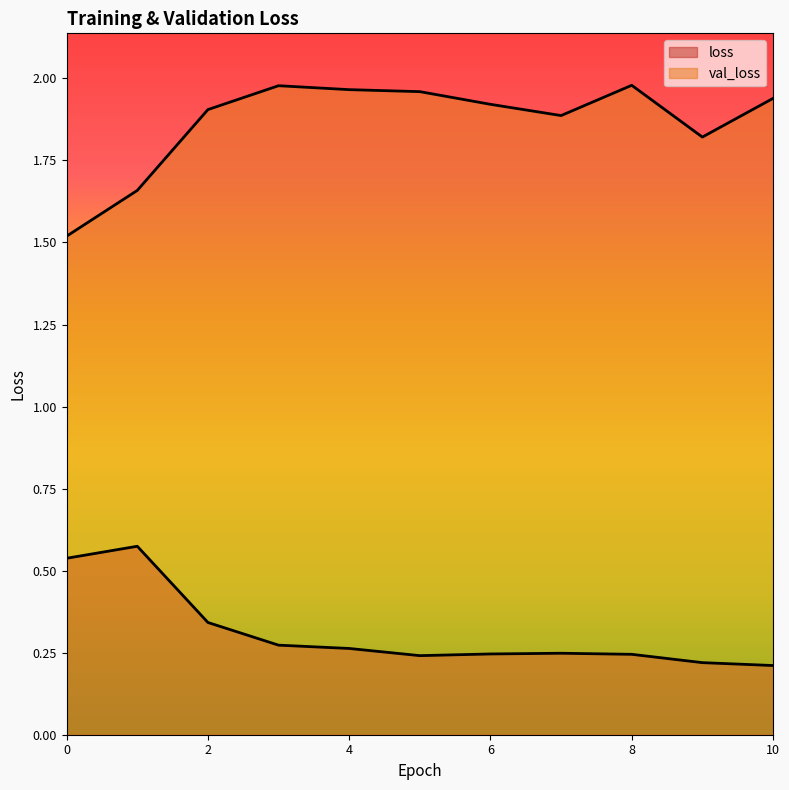

List the series in order of their peak value, lowest first.

loss, val_loss